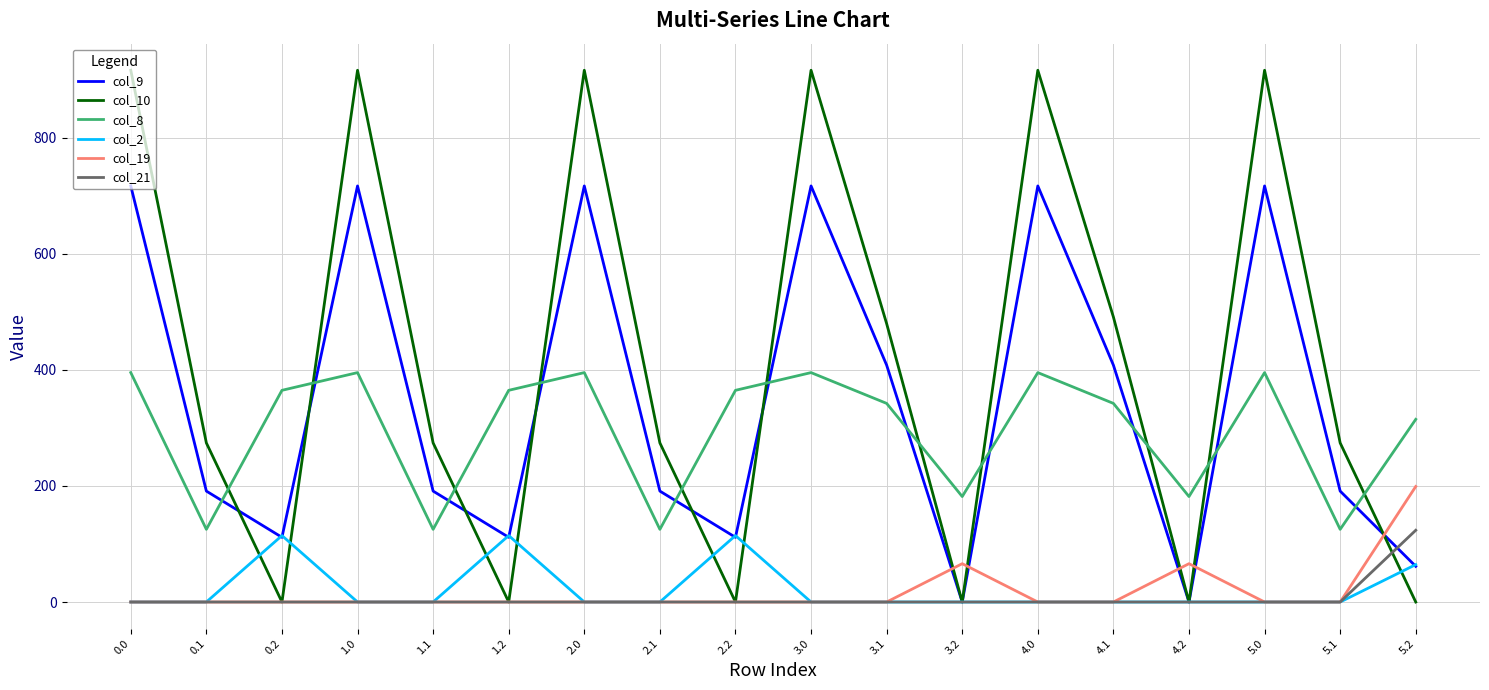

Which series has the widest spread of values?

col_10